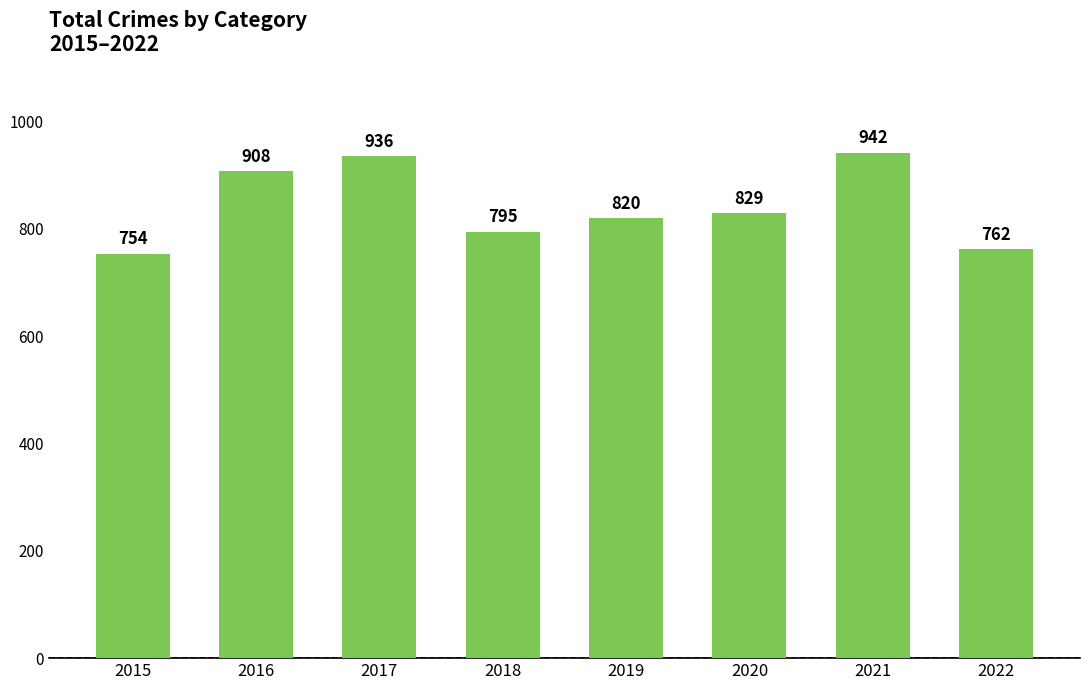

At which label is the value closest to 848?

2020